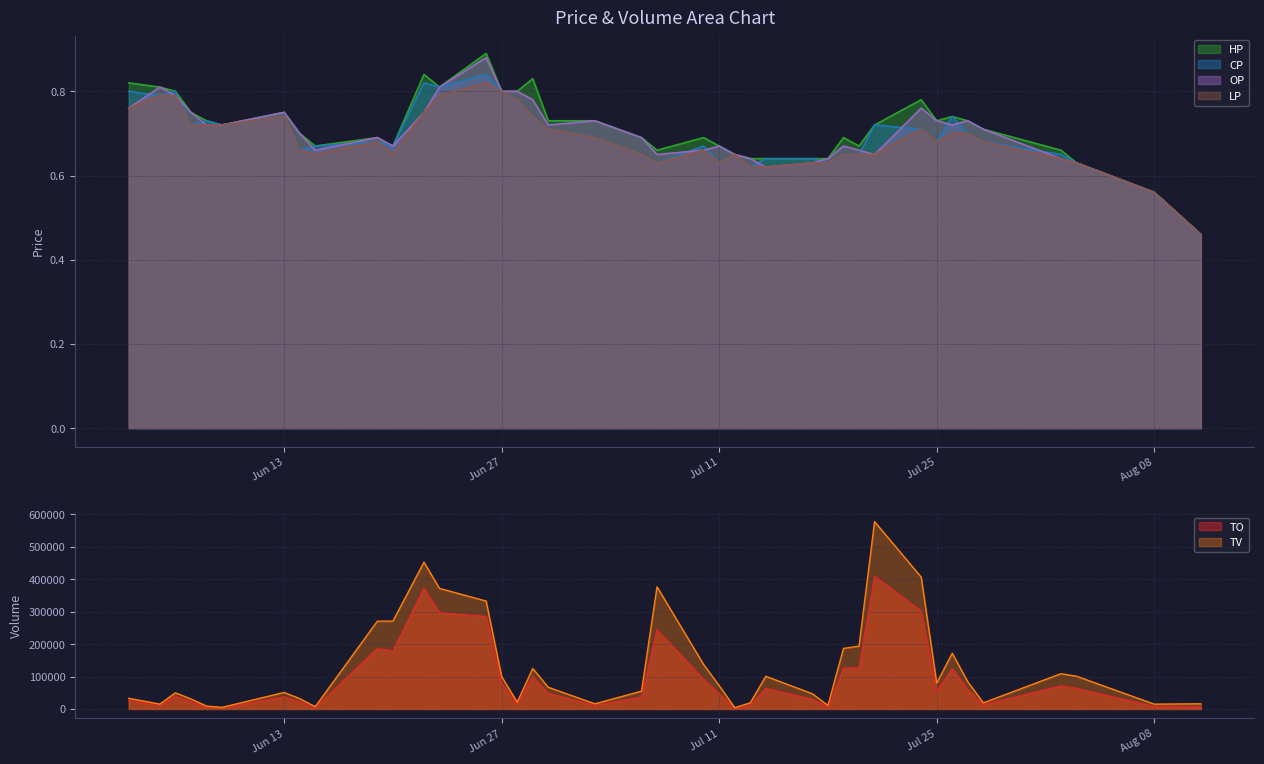

The OP series shows 0.8 at Jun 27. True or false?

True